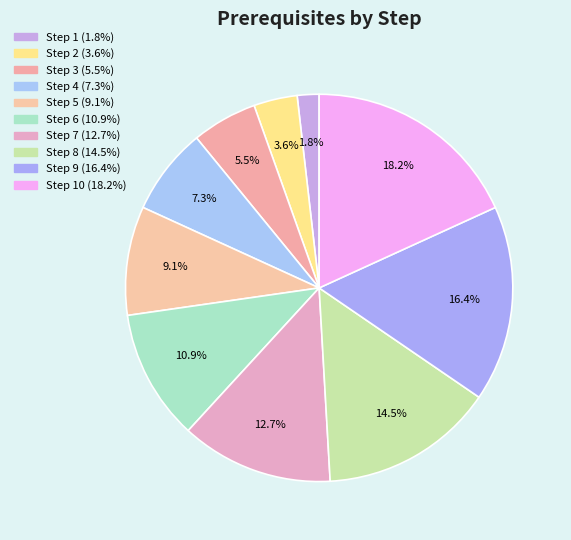

How many slices are in this pie chart?

10